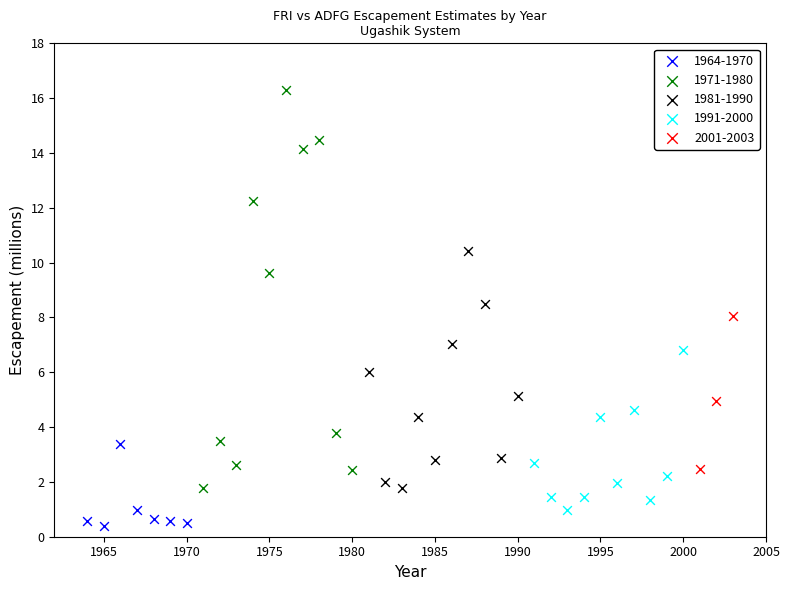

Which series contains the lowest Y value?

1964-1970